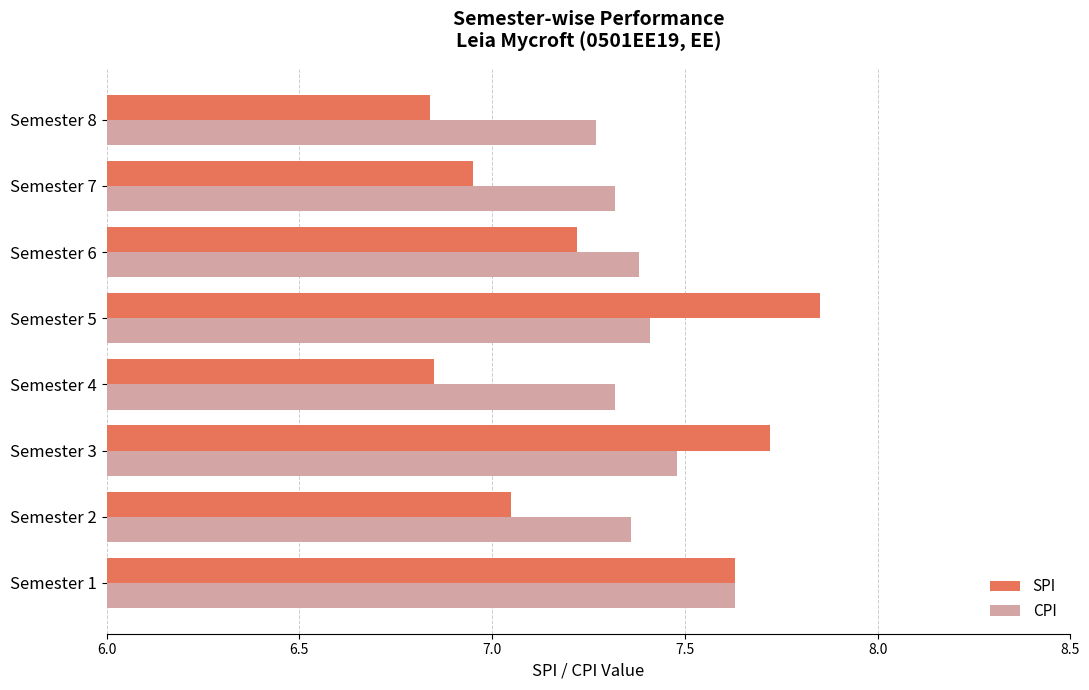

Rank the series by their average value, from lowest to highest.

SPI, CPI